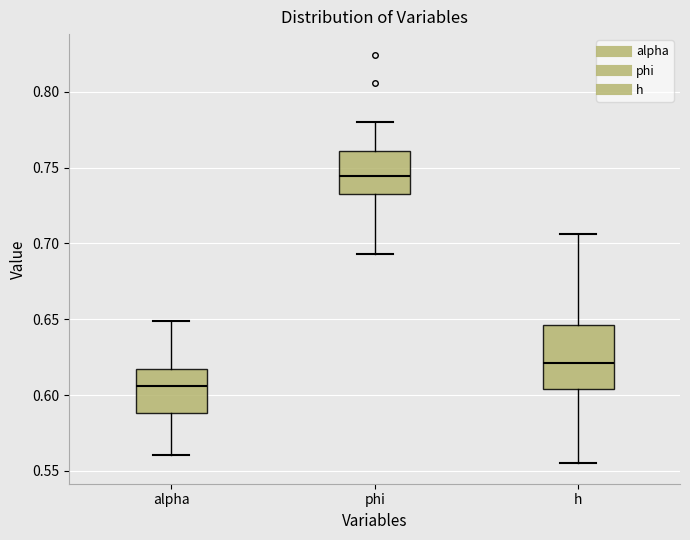

Which box's median line is the lowest?

alpha